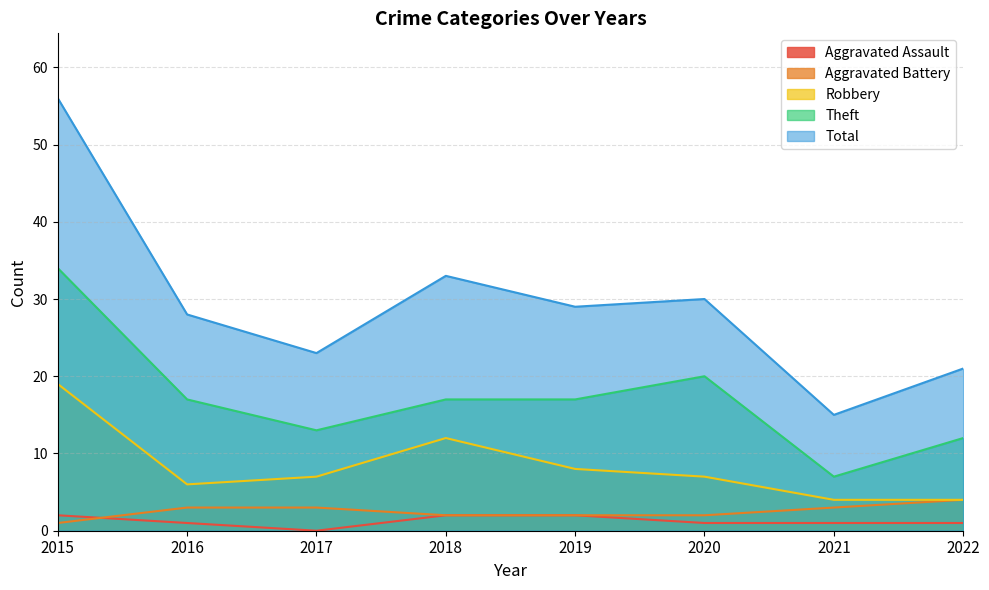

List the labels in order of Robbery value, largest first.

2015, 2018, 2019, 2017, 2020, 2016, 2021, 2022